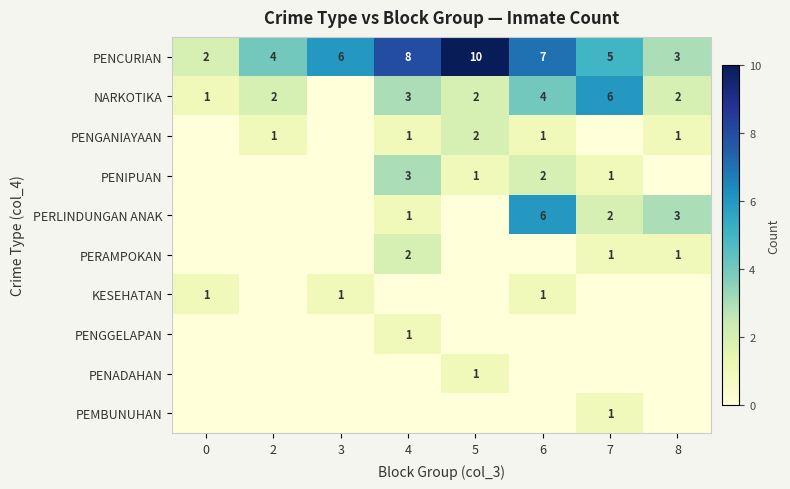

Rank the categories by PENCURIAN value from lowest to highest.

0, 8, 2, 7, 3, 6, 4, 5